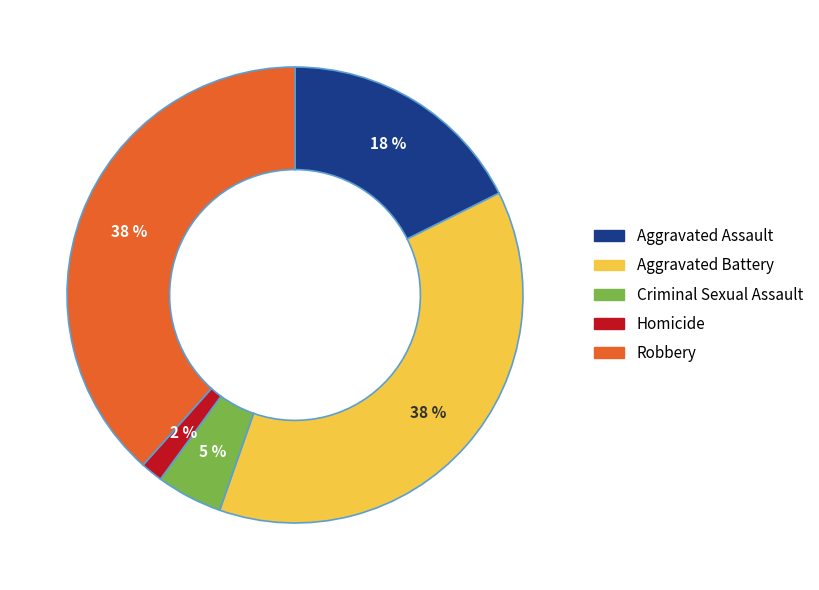

To the nearest percent, what is the average slice percentage?

20%